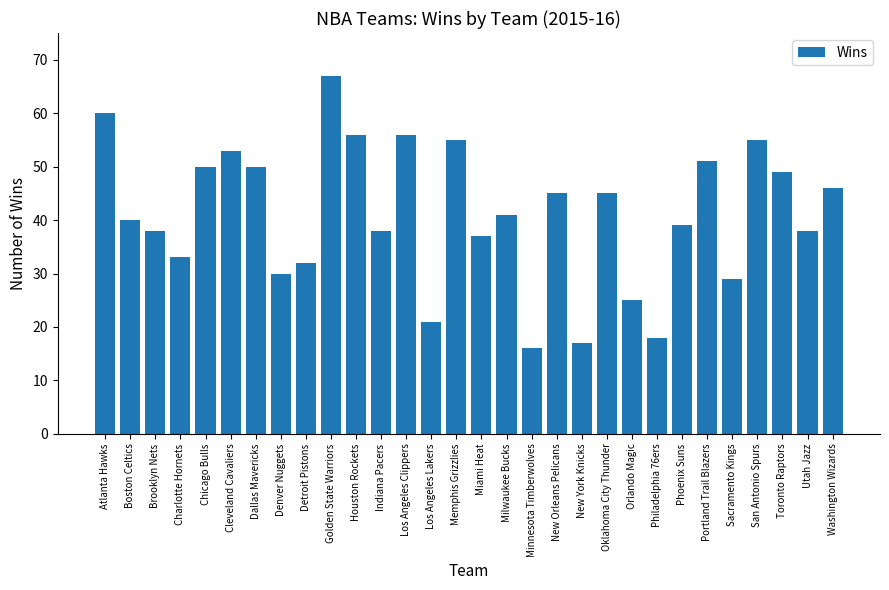

Which category has the highest value across all series?

Golden State Warriors